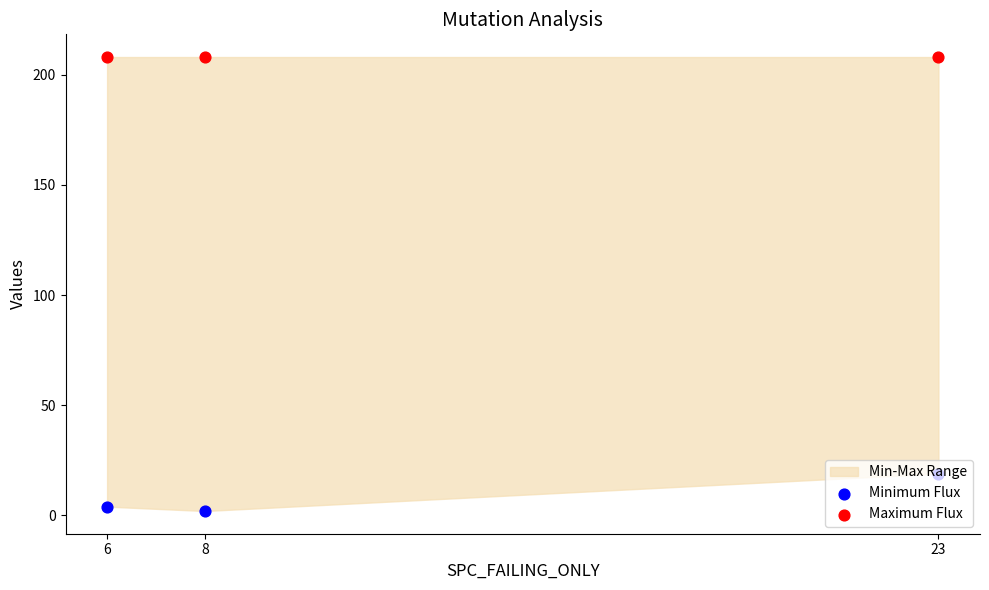

Which series reaches the maximum Y coordinate?

Maximum Flux